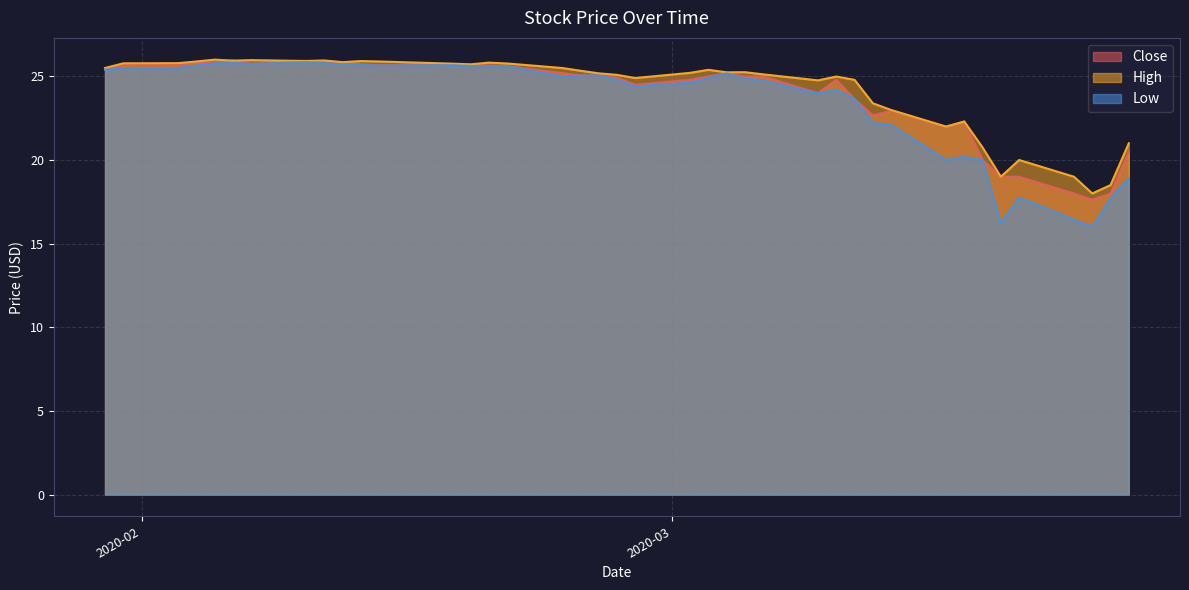

What is the sum of the High values at 2020-02-21 and 2020-02-07?

51.7